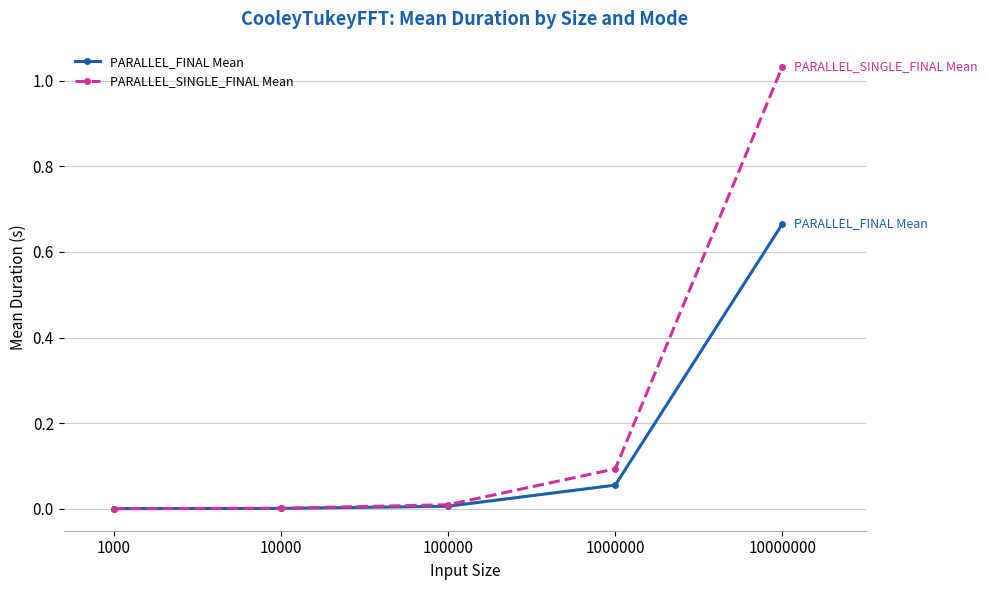

Between 100000 and 1000000, which series saw the biggest shift?

PARALLEL_SINGLE_FINAL Mean